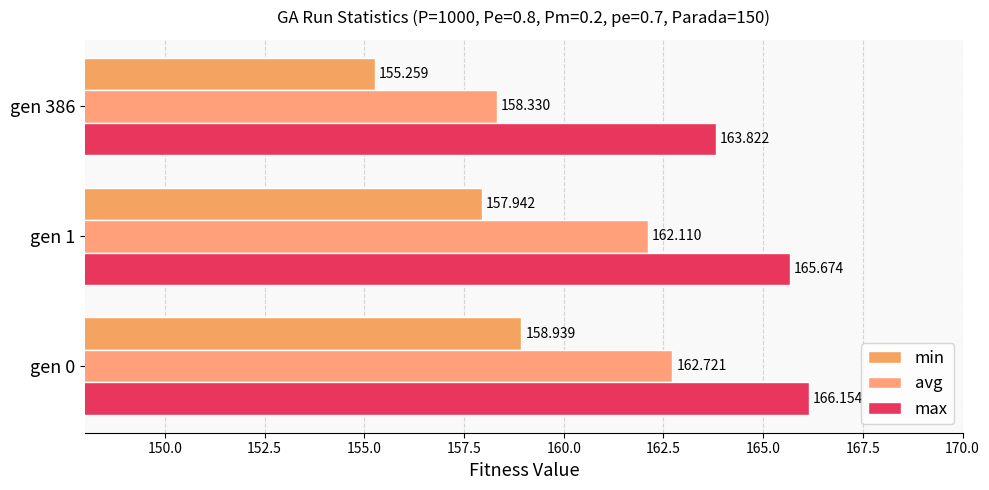

How many data points in min are less than 157?

1